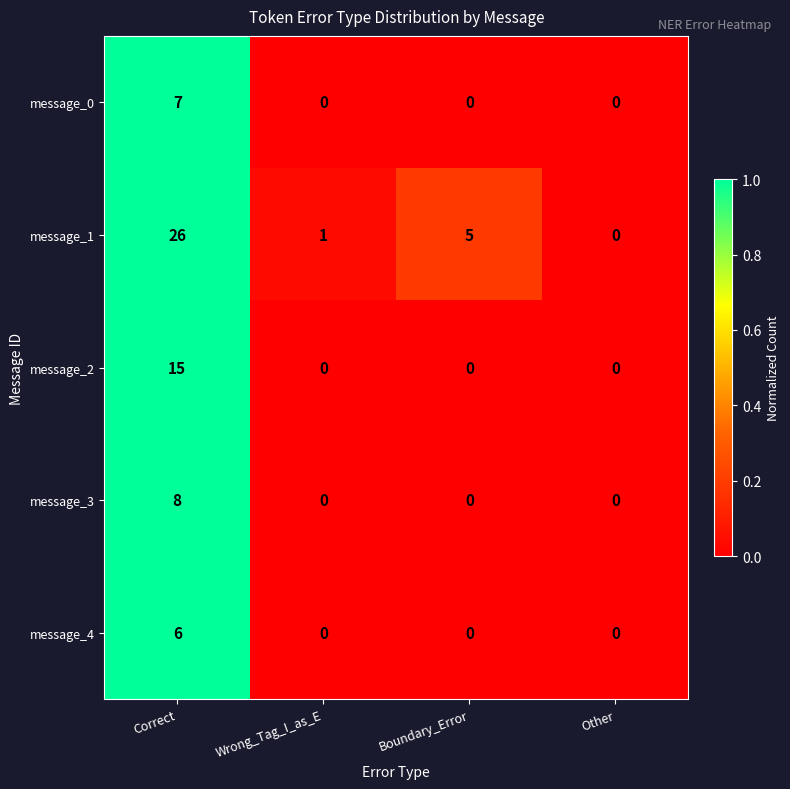

The message_4 series shows 2 at Correct. True or false?

False